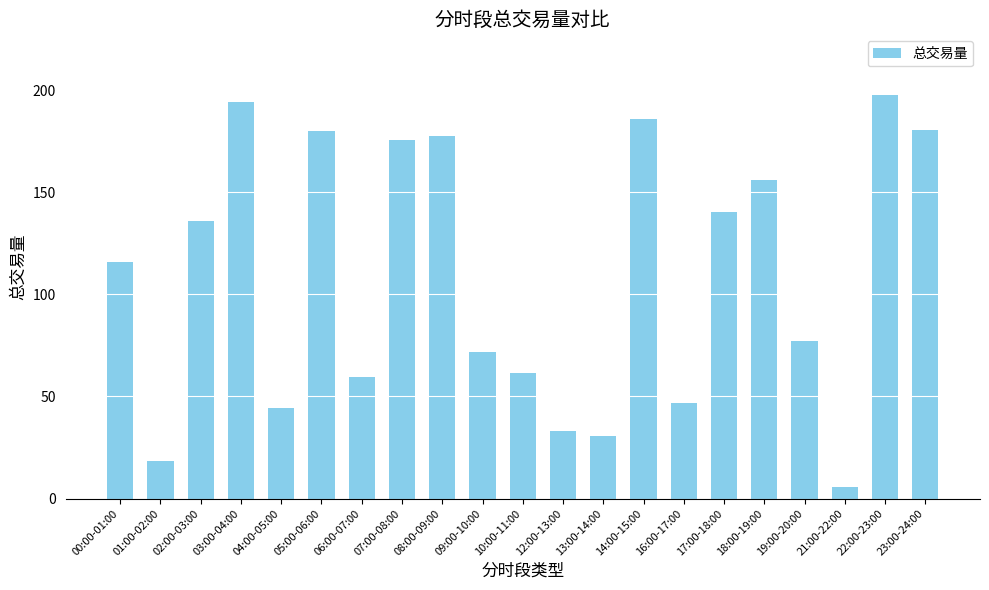

What is the change in value from 06:00-07:00 to 14:00-15:00?

+126.1